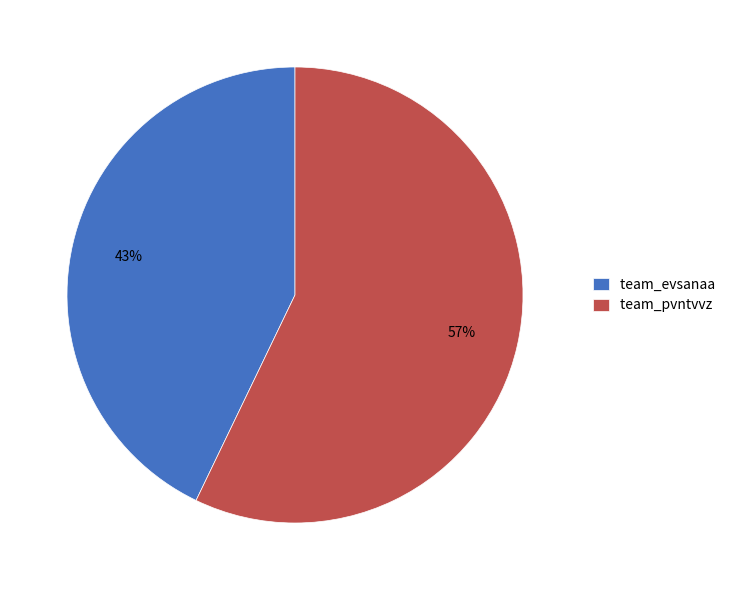

Do team_evsanaa and team_pvntvvz together represent more than half of the pie?

Yes